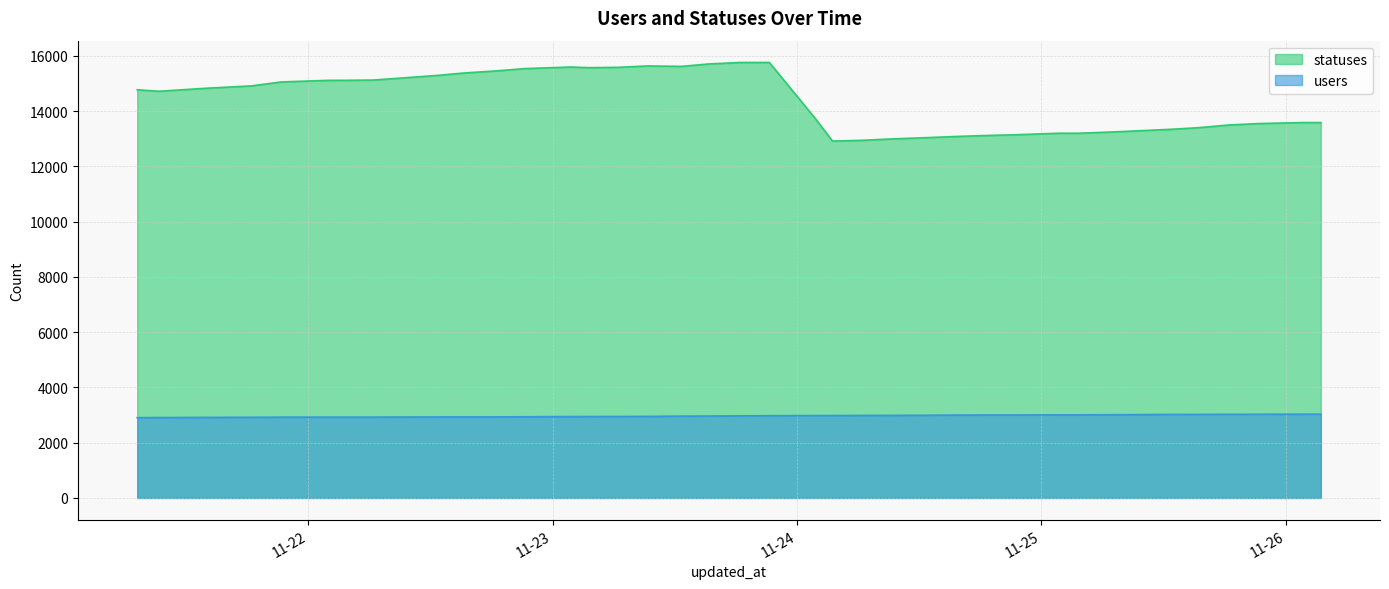

True or false: users has more than 2 interior local peaks.

False